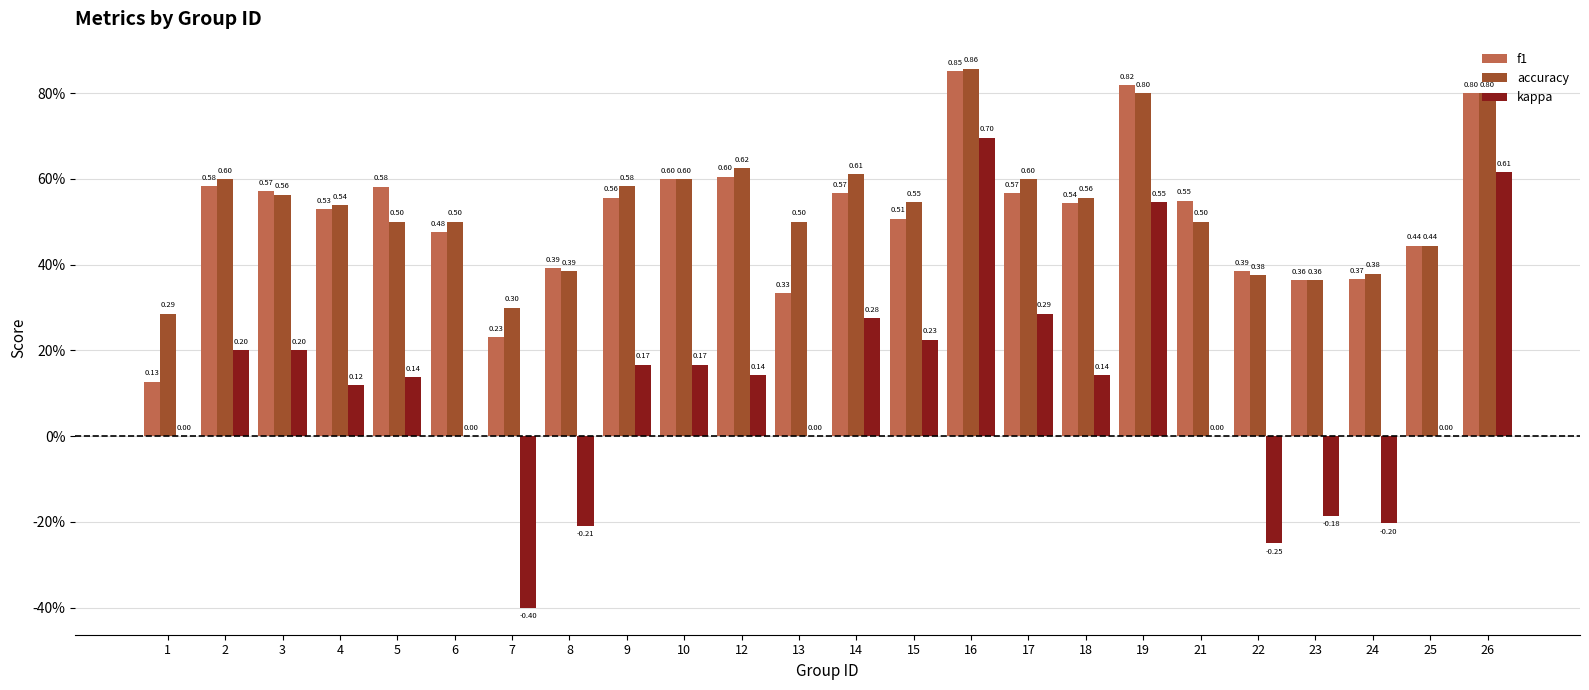

Is the value of accuracy at 26 greater than the value of f1 at 3?

Yes